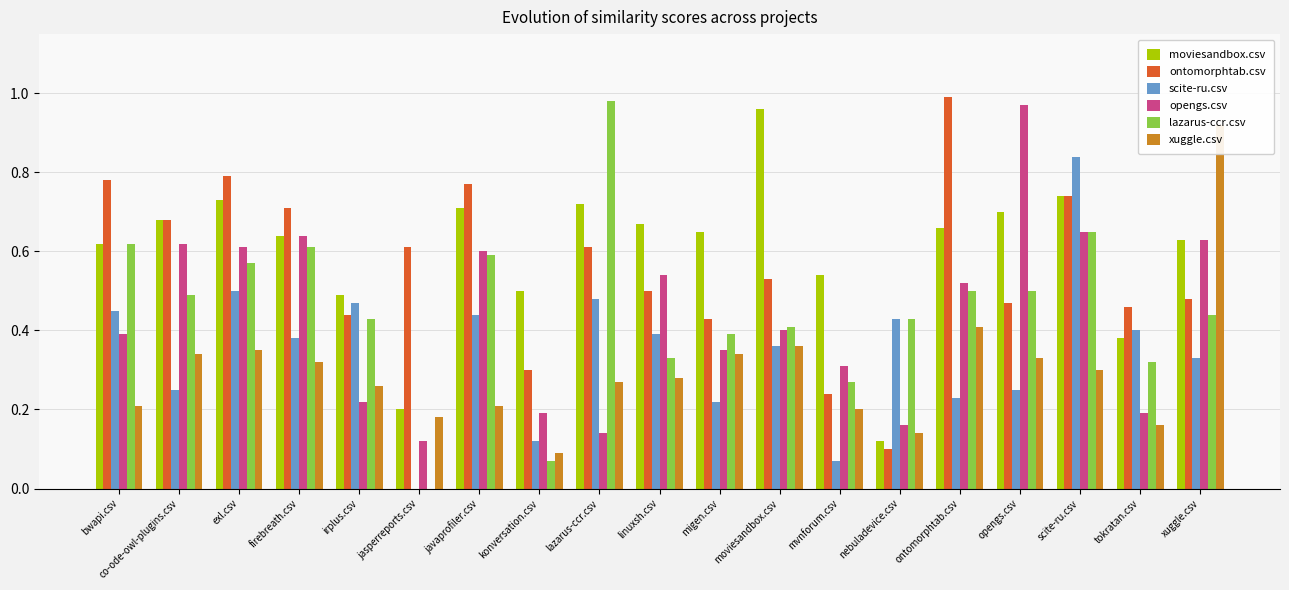

The value of moviesandbox.csv at linuxsh.csv is 0.7. True or false?

True